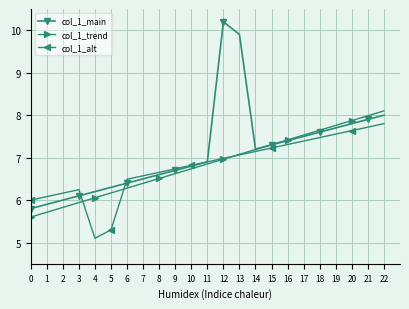

True or false: col_1_trend has more than 0 points higher than both neighbors.

False